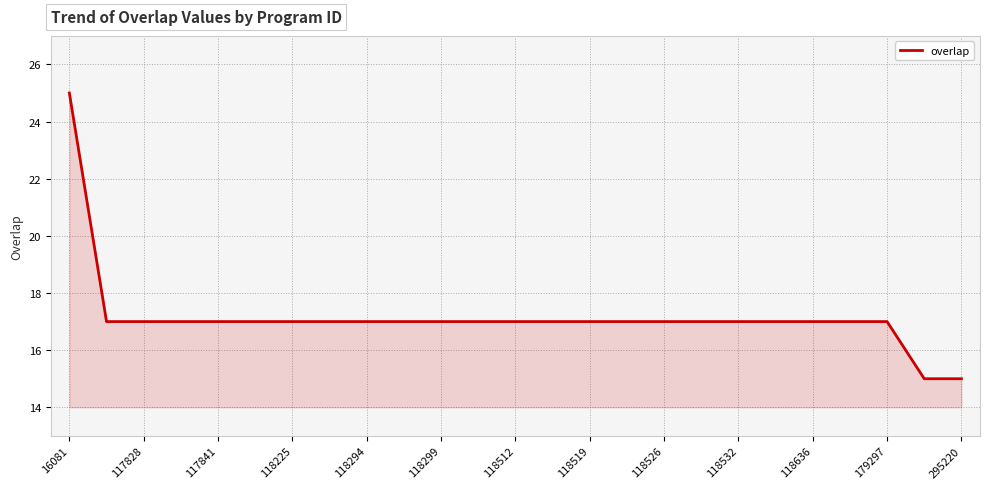

What is the smallest value displayed?

15